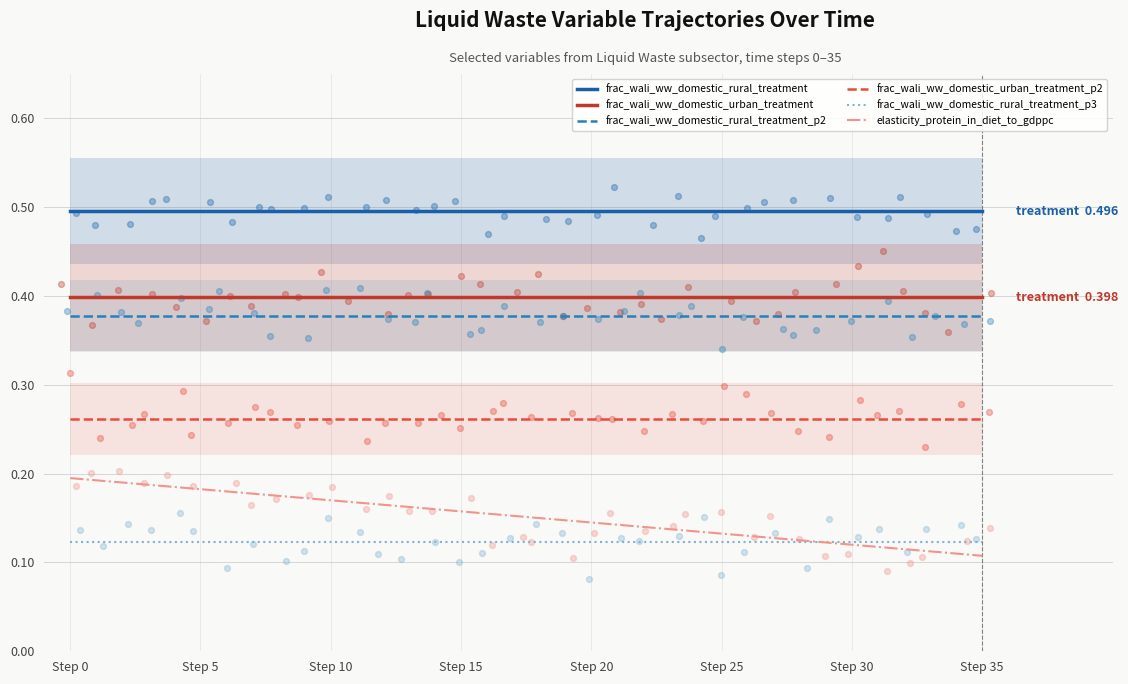

At which category is the sum across all series the highest?

Step 0